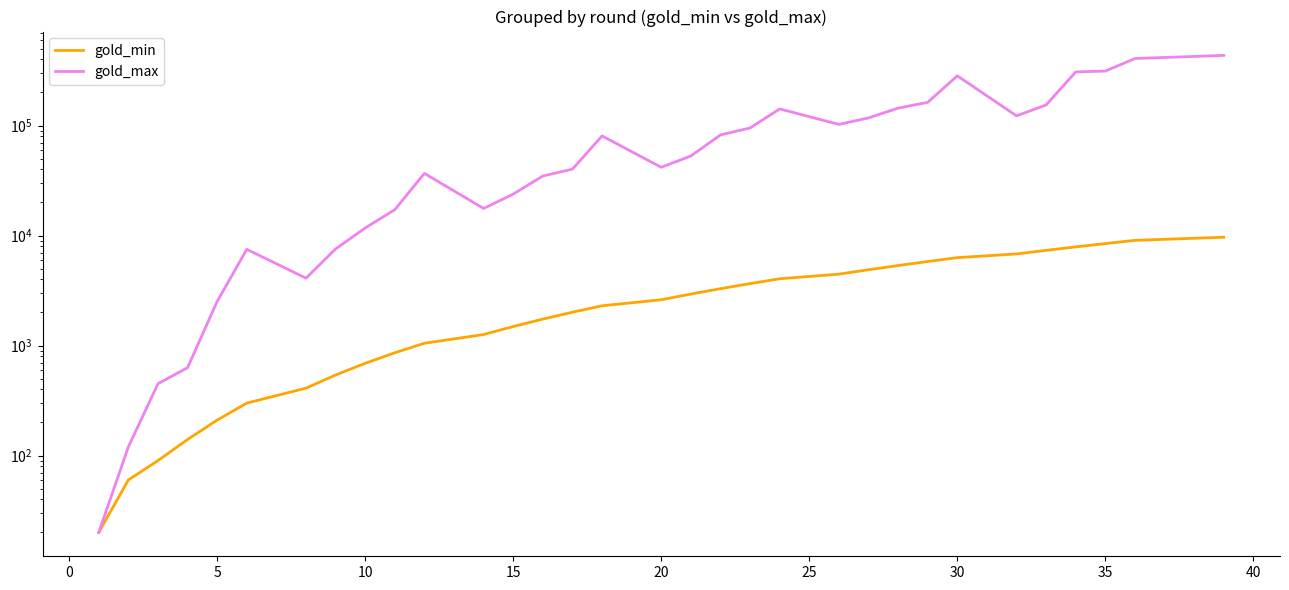

True or false: gold_min and gold_max intersect in this chart.

False